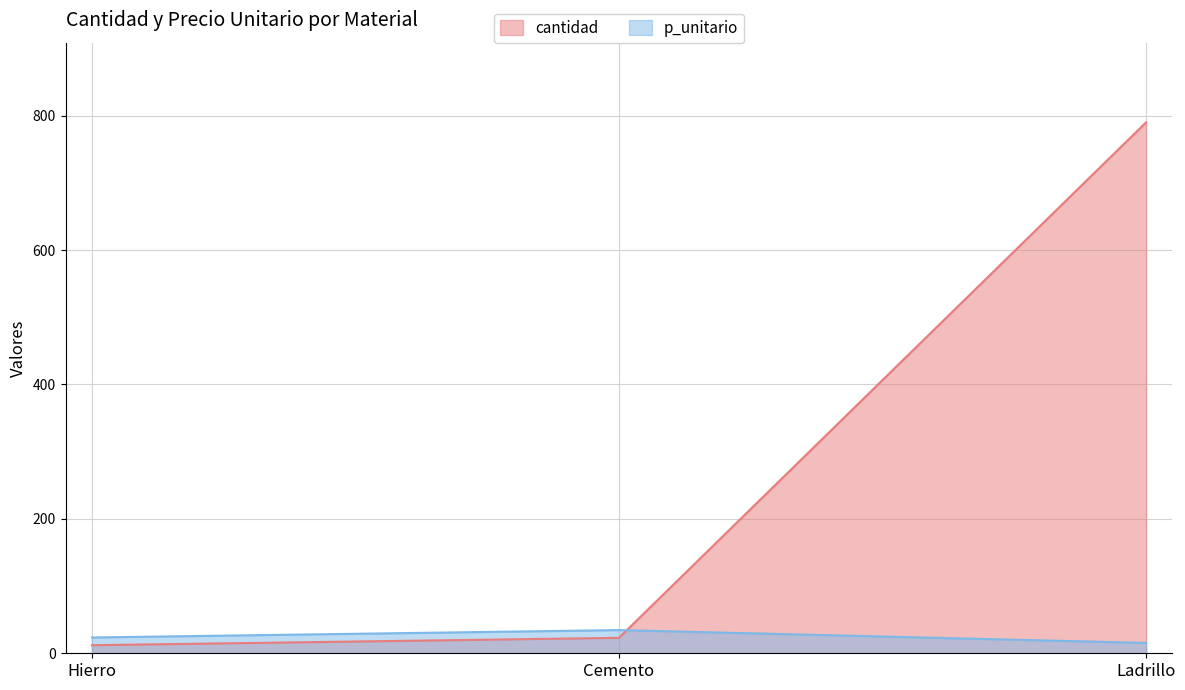

Is the value of cantidad at Hierro greater than the value of p_unitario at Cemento?

No